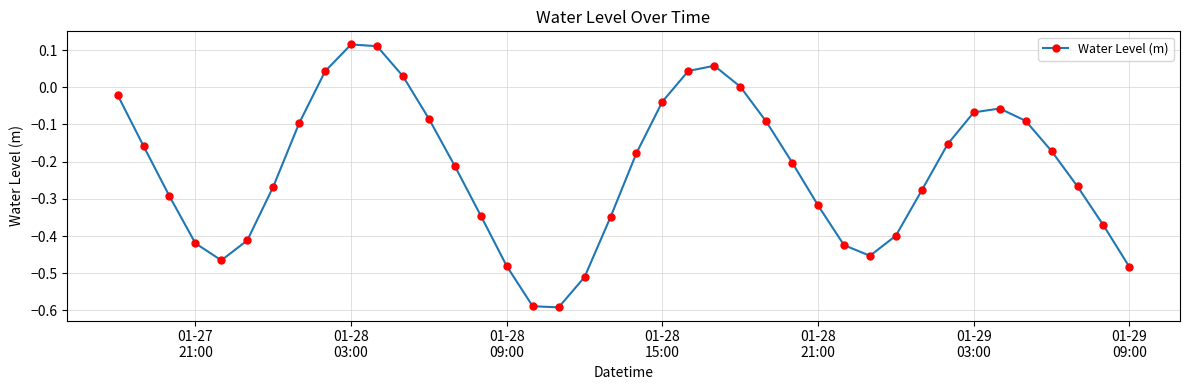

Does the chart have visible grid lines?

Yes